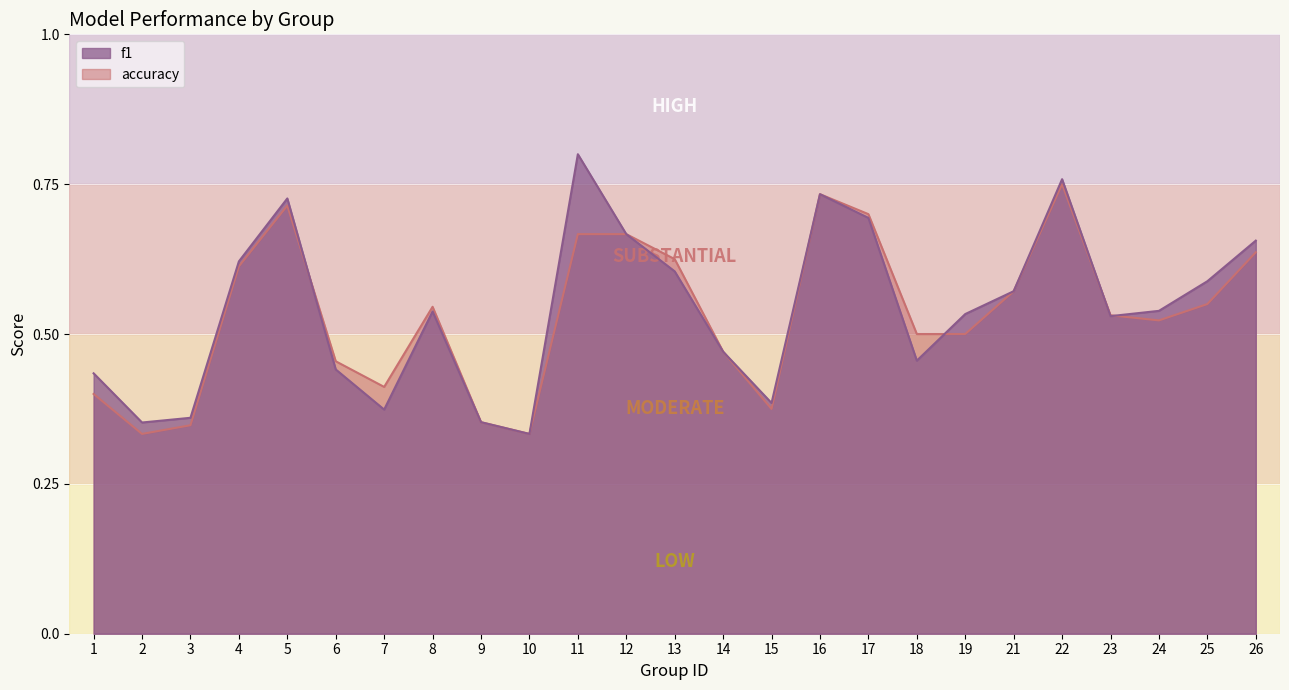

At which label does f1 reach its minimum?

10